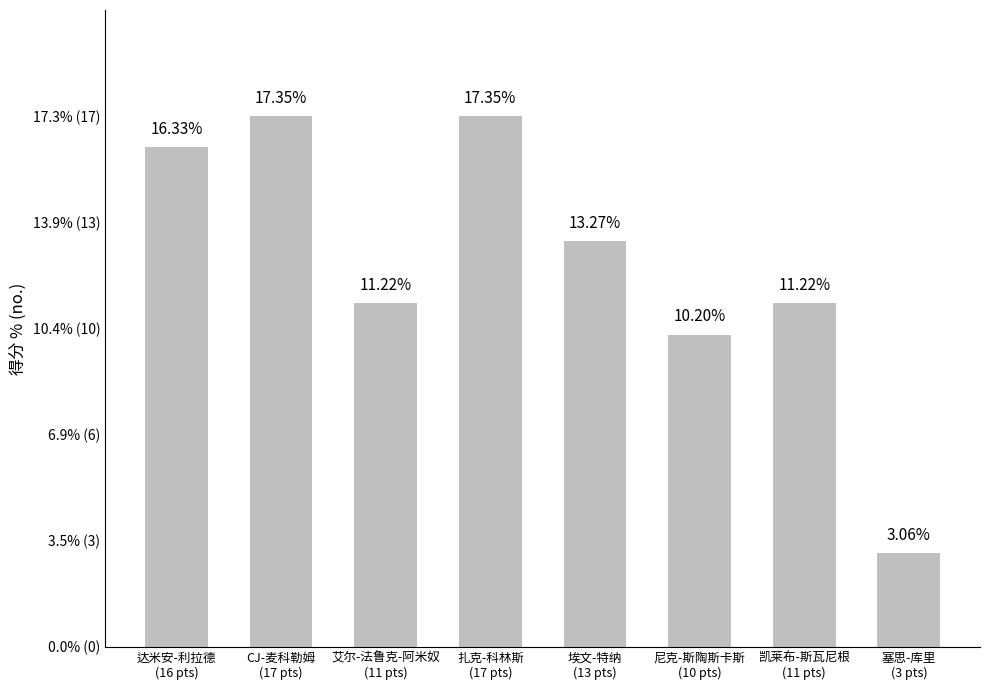

Where does the data first go above 13?

达米安-利拉德
(16 pts)